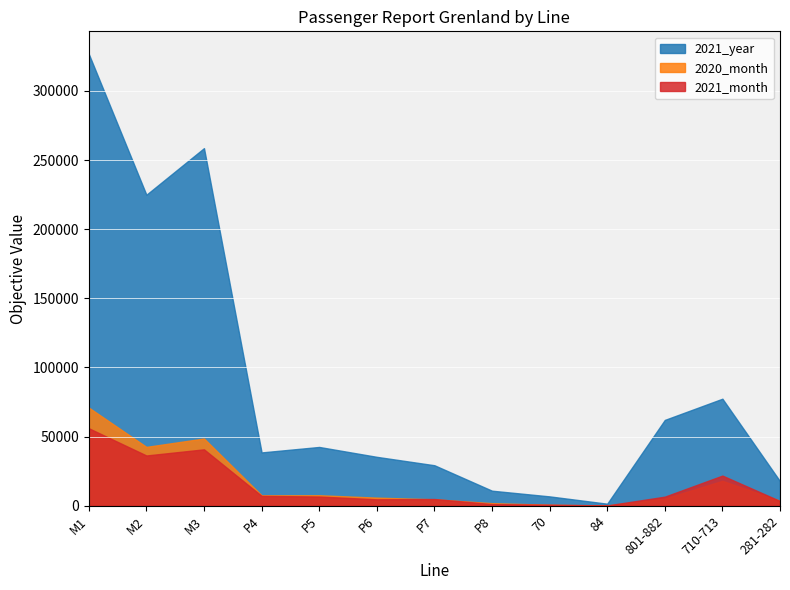

Reading left to right, what are all the values shown in this chart?

2021_month: M1=56041	M2=36347	M3=40787	P4=7131	P5=6661	P6=4650	P7=4858	P8=1202	70=752	84=229	801-882=6565	710-713=21804	281-282=3424
2020_month: M1=70975	M2=42559	M3=48630	P4=7524	P5=7588	P6=5860	P7=4651	P8=1864	70=714	84=167	801-882=5169	710-713=17991	281-282=3555
2021_year: M1=326734	M2=224900	M3=258598	P4=38558	P5=42511	P6=35362	P7=29286	P8=10879	70=6764	84=1475	801-882=62062	710-713=77399	281-282=17750